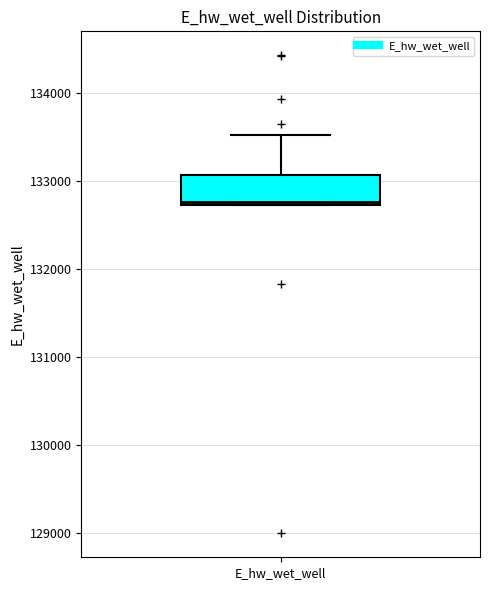

Transcribe this box plot: give where the median line is, the range the box spans, and where the two whiskers end, as read against the y-axis. The values are not printed on the chart, so give them approximately, as read against the axis.

median 132800, box 132700 to 133100, whiskers 132700 to 133500